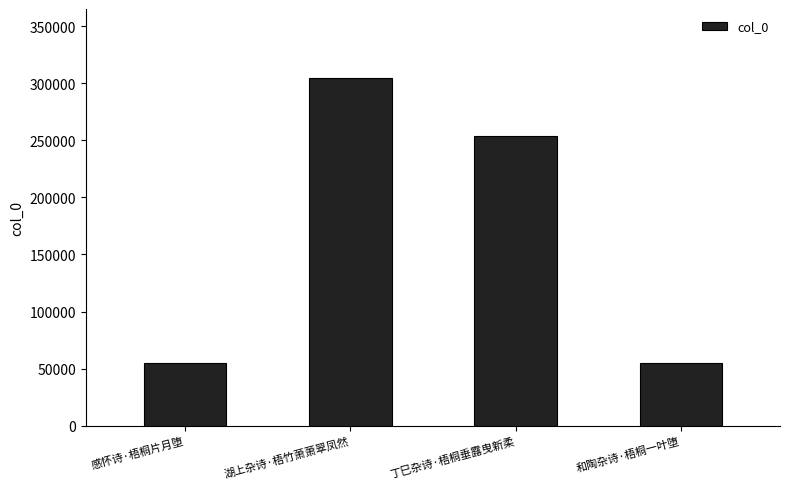

The chart shows a value of 304128 at 湖上杂诗·梧竹萧萧翠凤然. True or false?

True